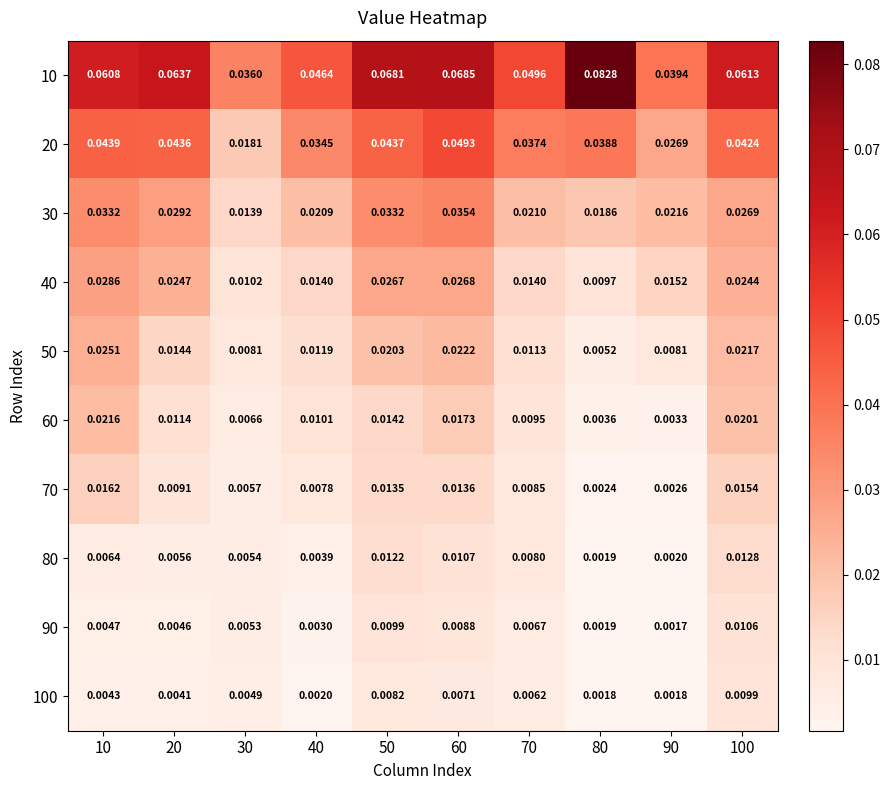

Between 70 and 100, which series saw the biggest shift?

10